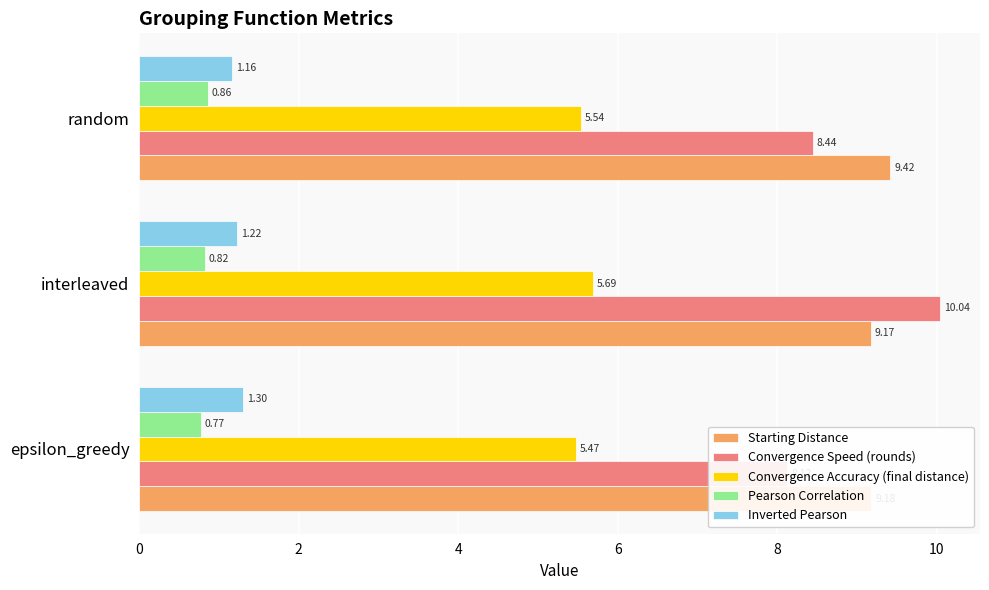

Rank the series by their maximum value, from lowest to highest.

Pearson Correlation, Inverted Pearson, Convergence Accuracy (final distance), Starting Distance, Convergence Speed (rounds)